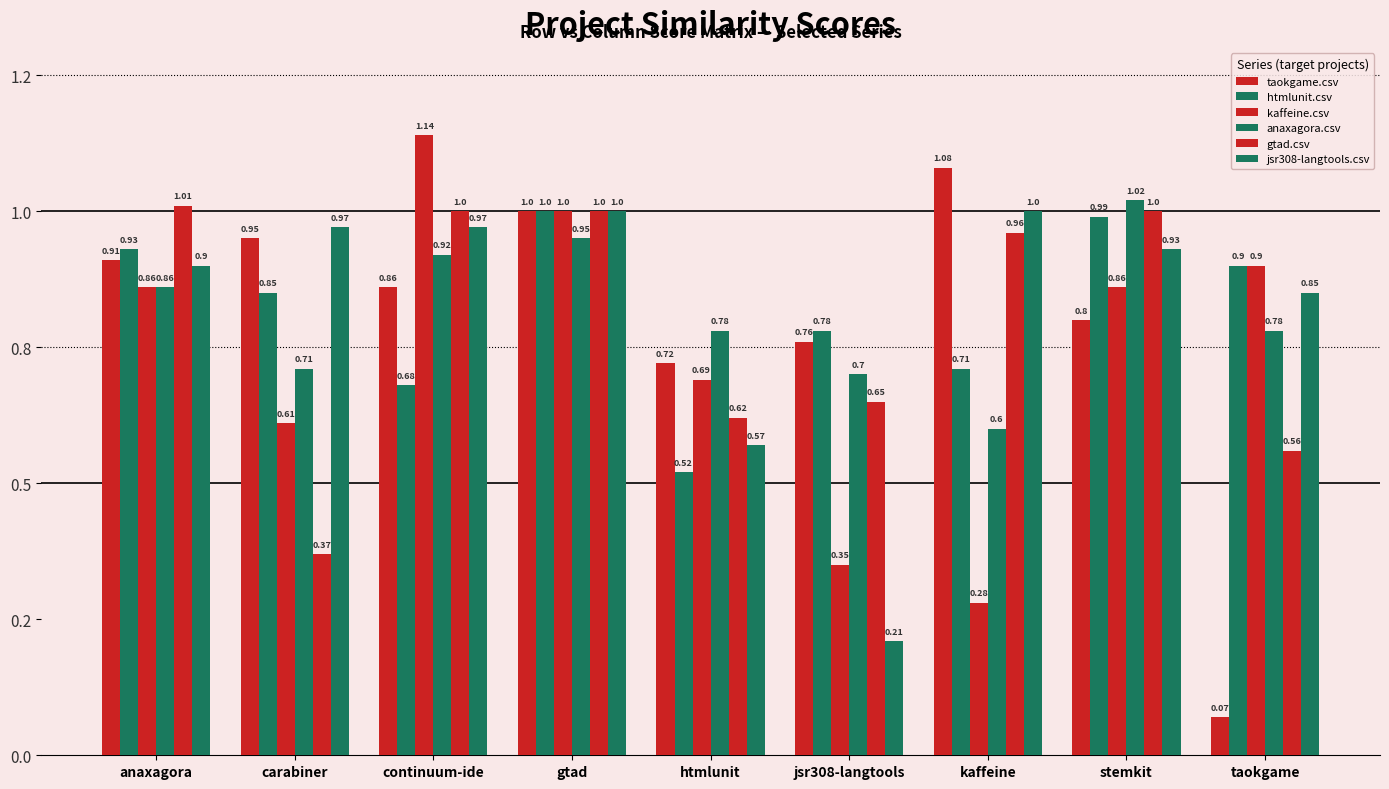

At which label does anaxagora.csv reach its peak?

stemkit